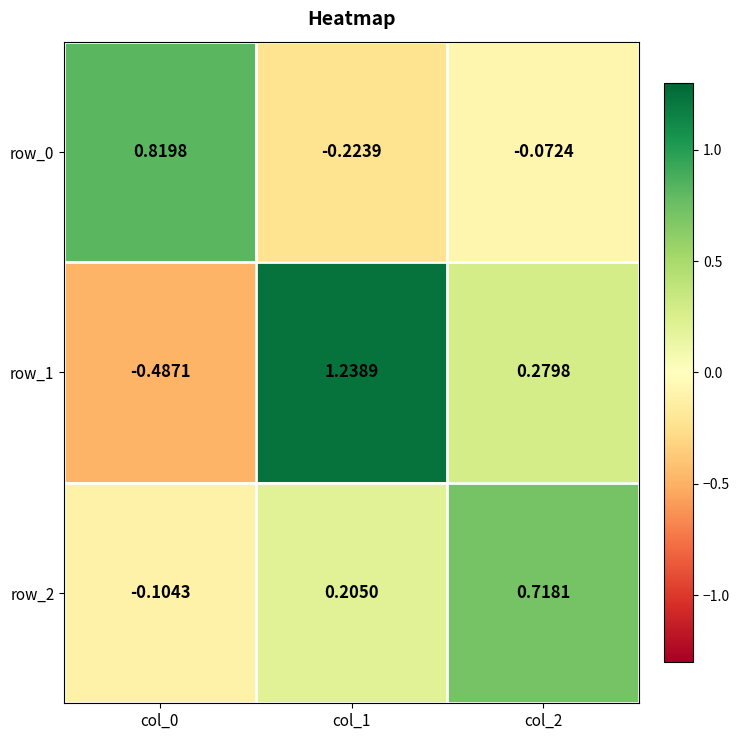

Count the number of categories in the chart.

3